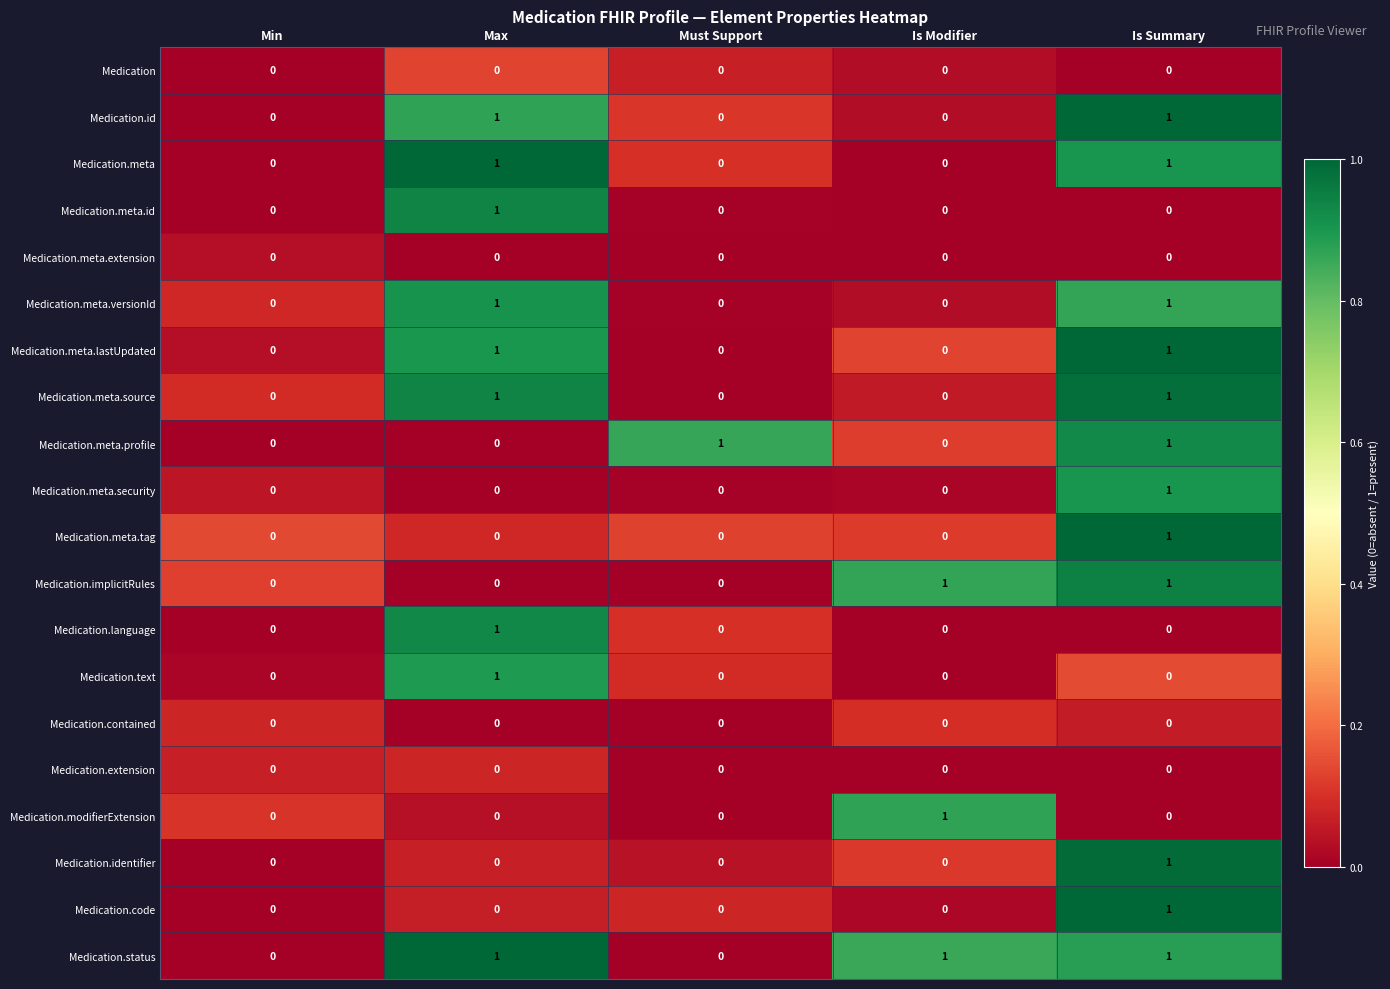

Is it true that Medication.modifierExtension equals 0 at Must Support?

True